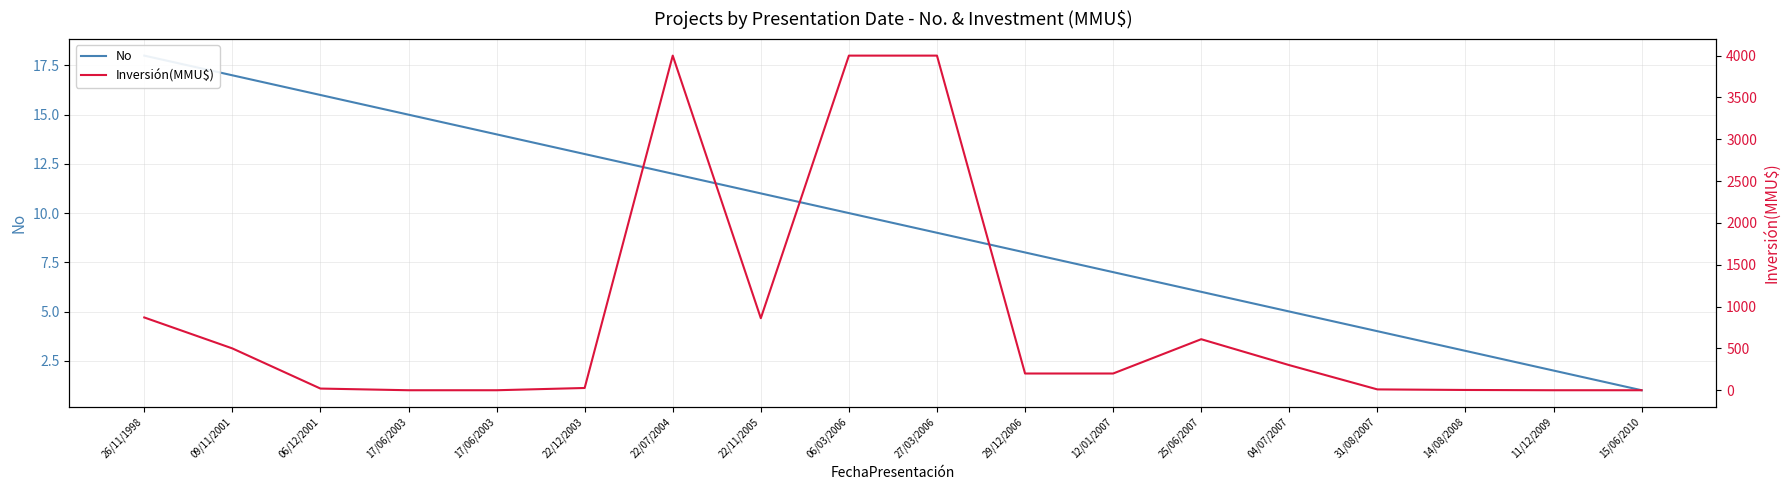

What is the difference between the maximum and minimum values in the No series?

17.0